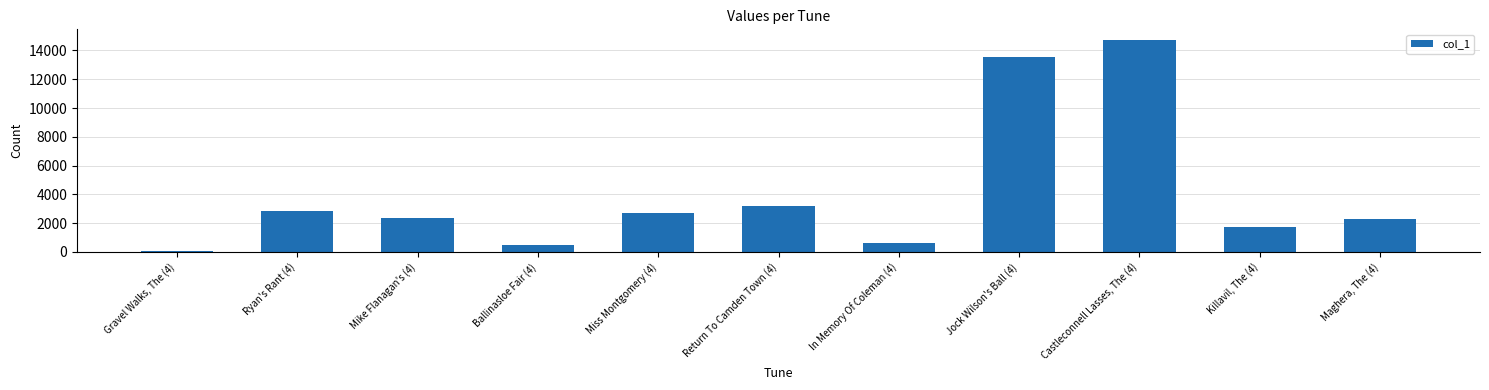

How many series are shown in this chart?

1